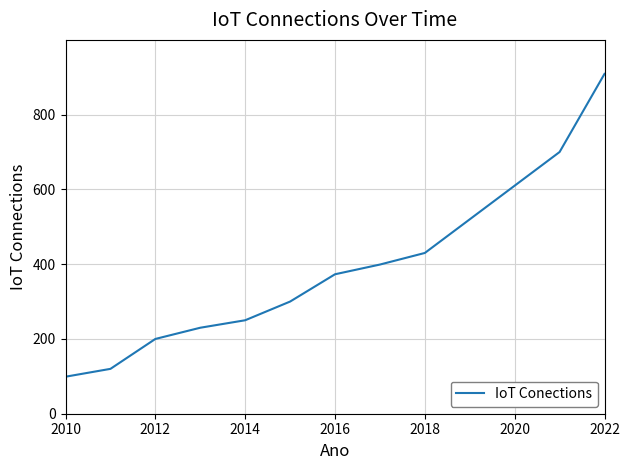

Reading left to right, transcribe all the data shown in this chart.

99	120	200	230	250	300	373	399	430	520	610	700	909